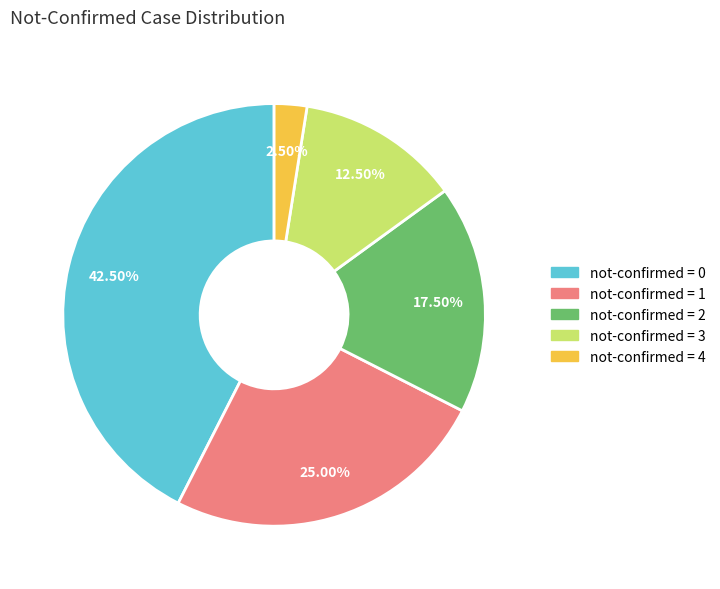

Does any single category account for the majority?

No